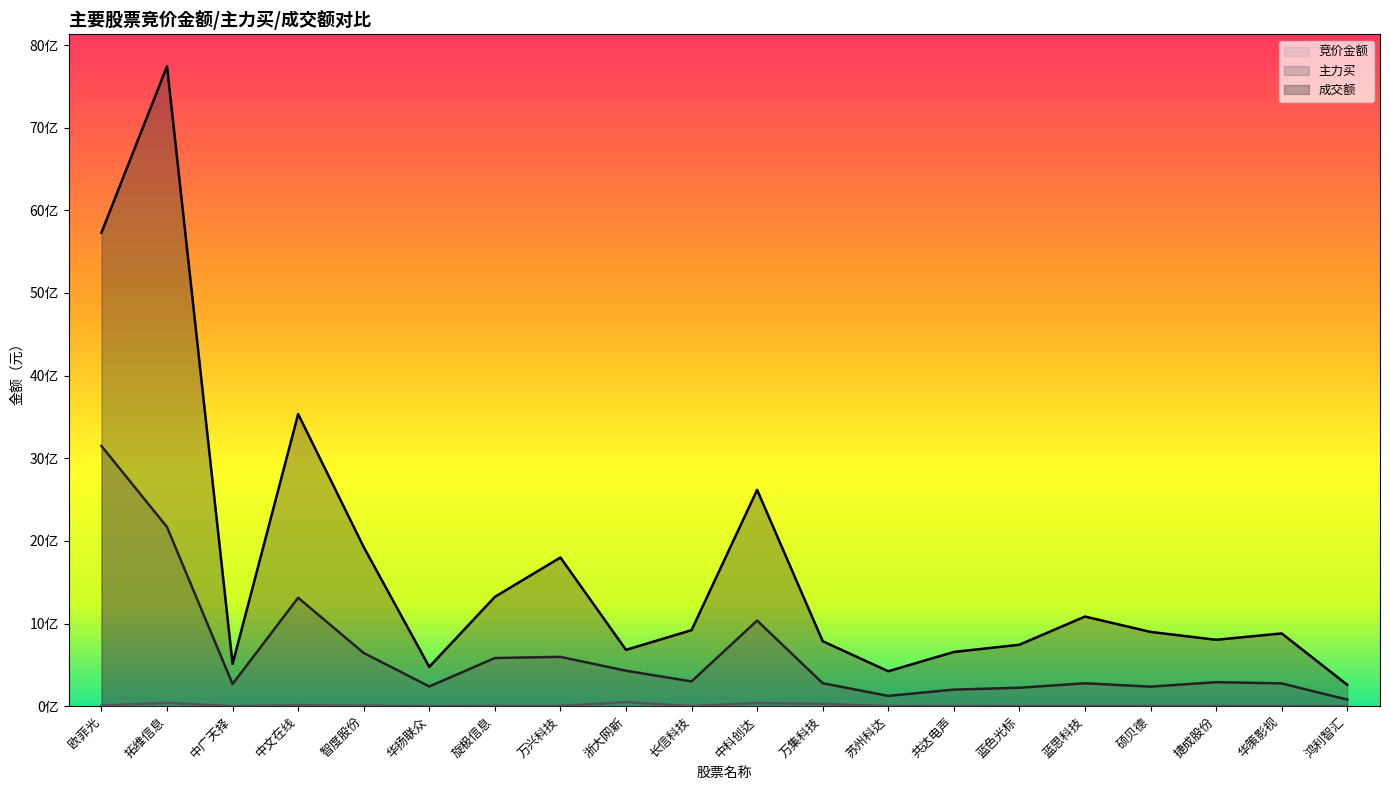

At which category is the sum across all series the highest?

拓维信息